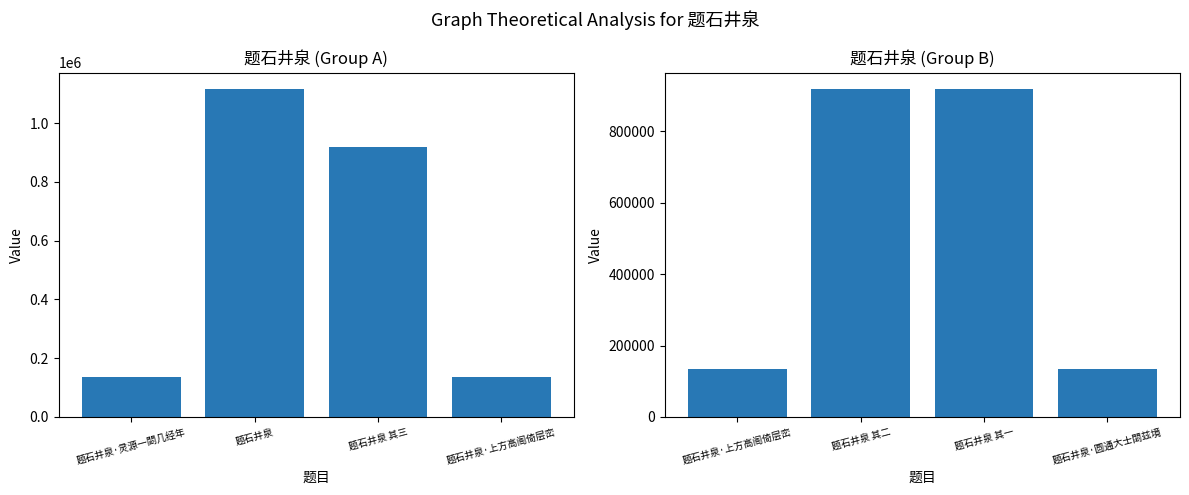

At which label does col_0 (right) first exceed 918923?

题石井泉 其二